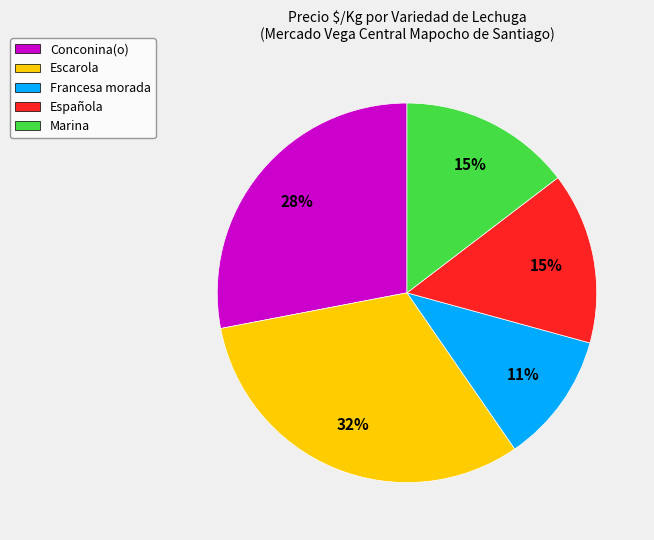

To the nearest percent, what portion does Conconina(o) represent?

28%